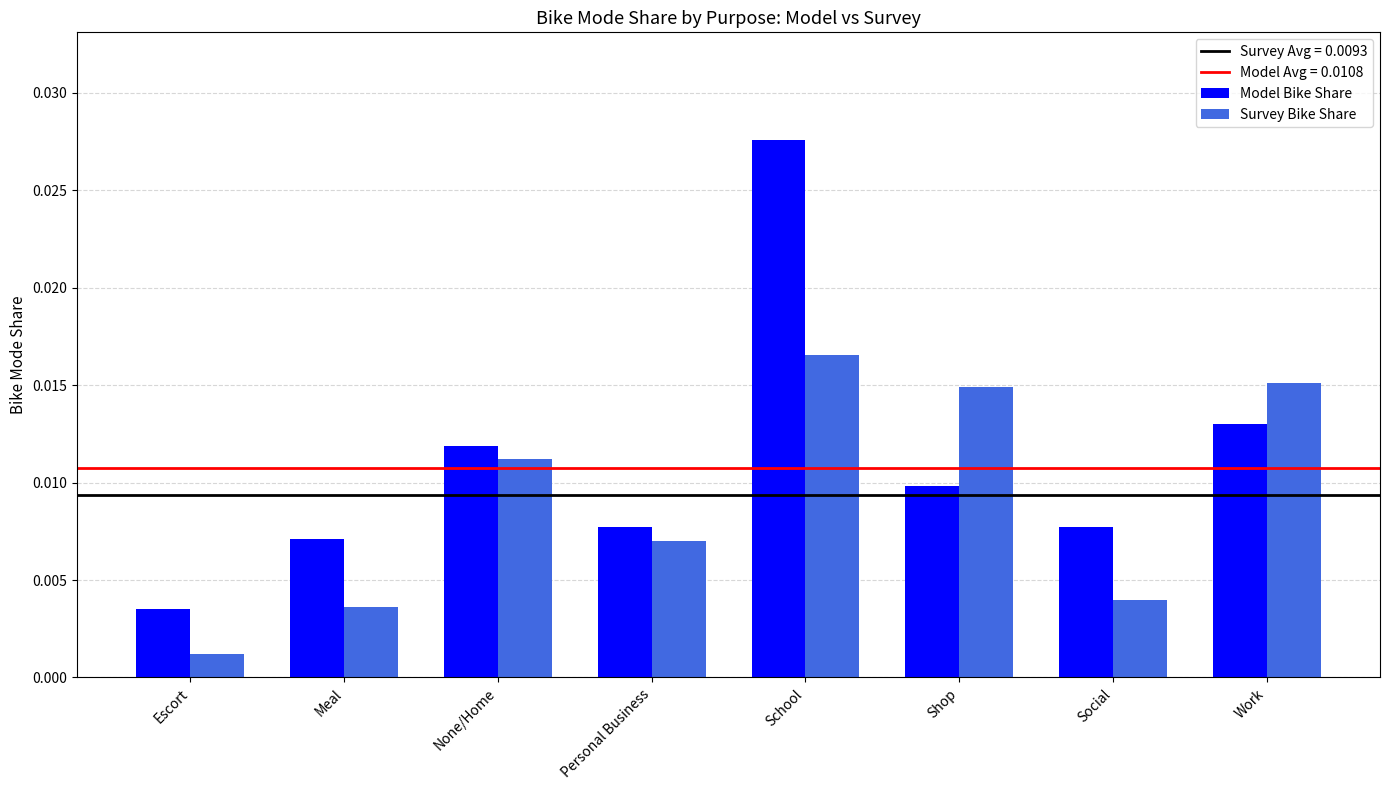

Which series has the largest range (max minus min)?

Model Bike Share